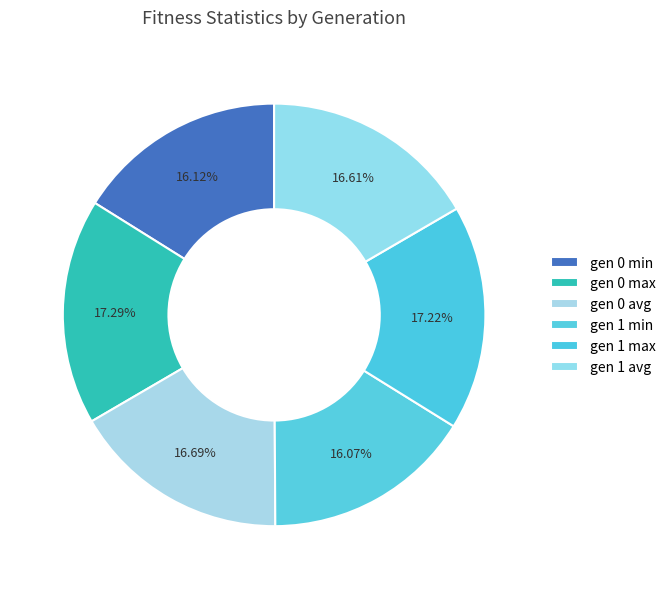

Count the number of slices in the pie.

6